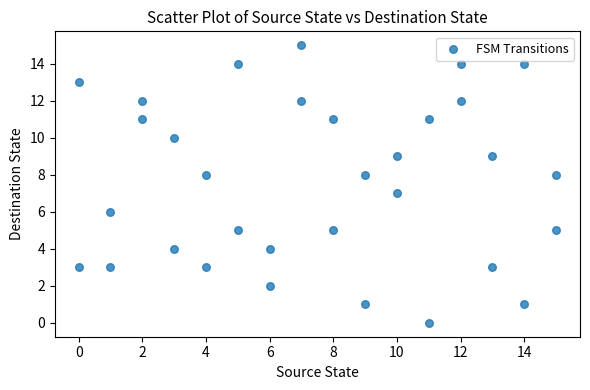

What is the range of X values (max minus min)?

15